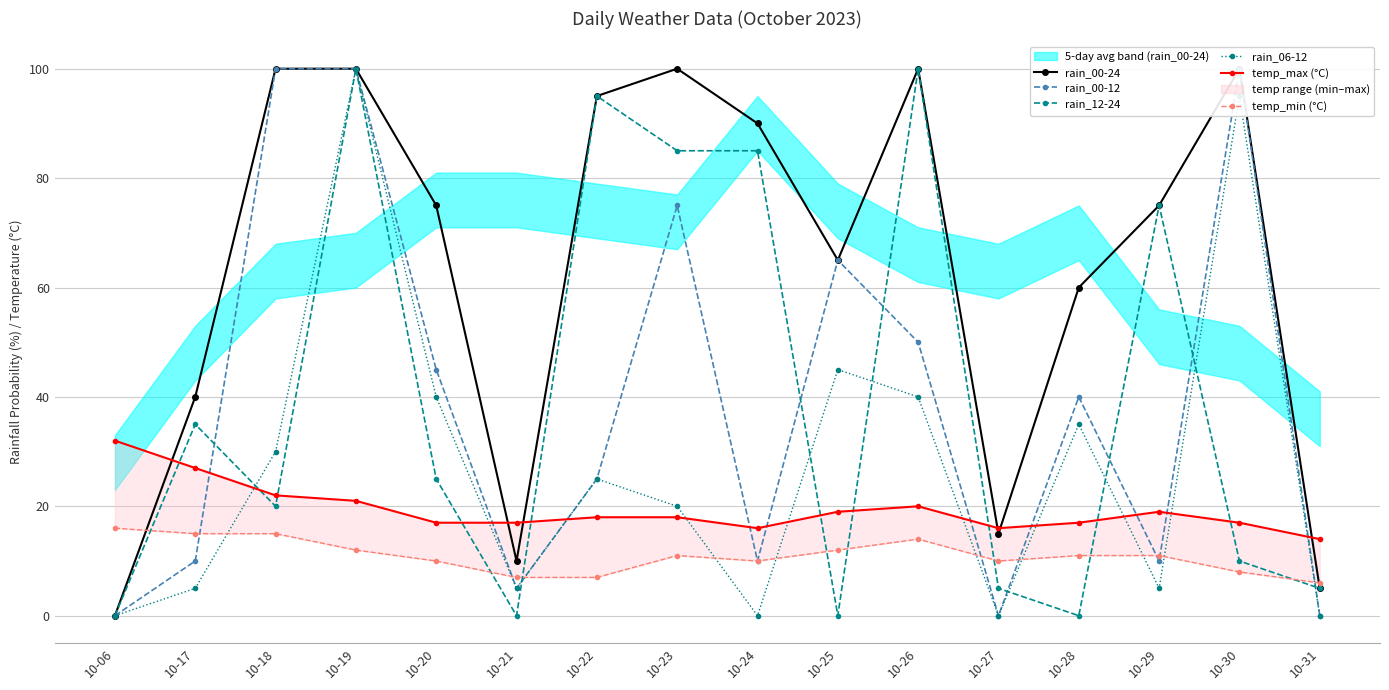

True or false: rain_06-12 and rain_00-24 intersect in this chart.

False